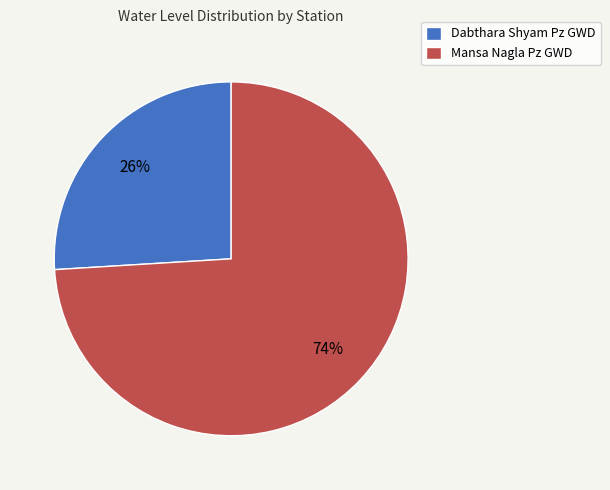

What percentage is the Dabthara Shyam Pz GWD slice, to the nearest percent?

26%